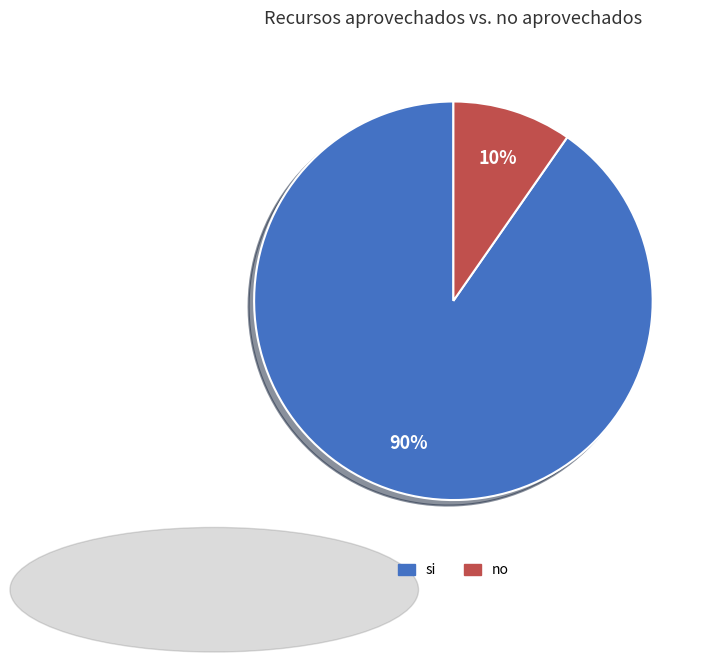

To the nearest percent, what percentage of the pie is si?

90%